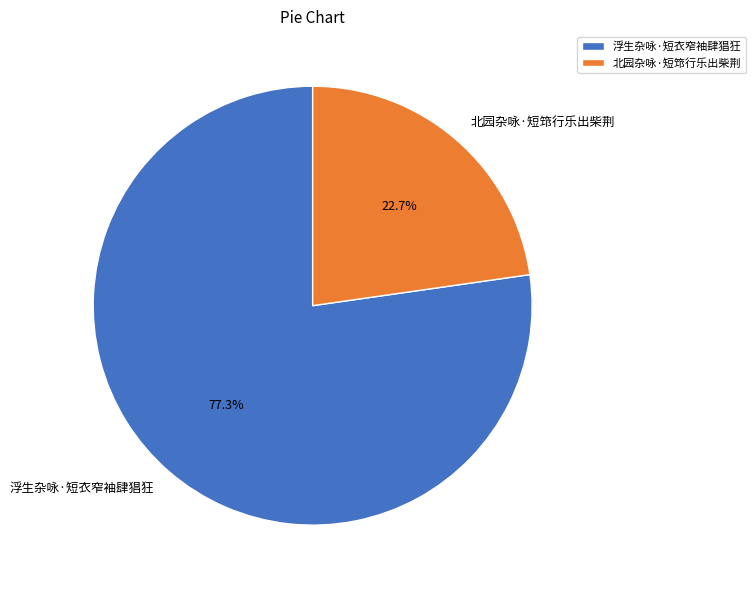

To the nearest percent, what percentage of the pie is 北园杂咏·短筇行乐出柴荆?

23%